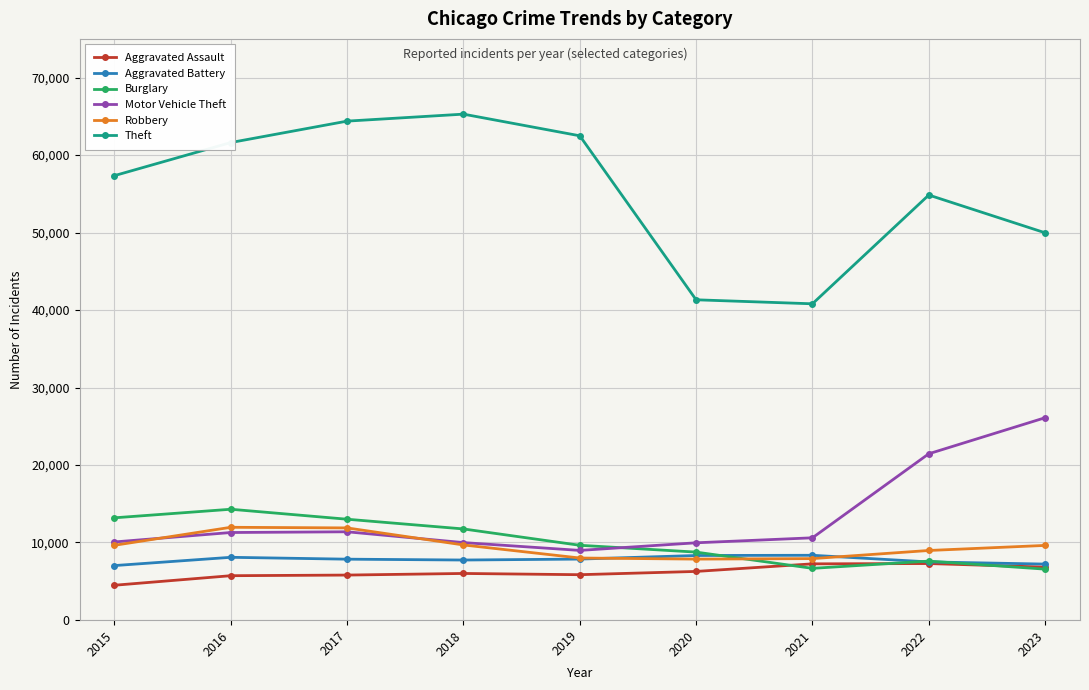

True or false: Theft and Motor Vehicle Theft cross at least once.

False